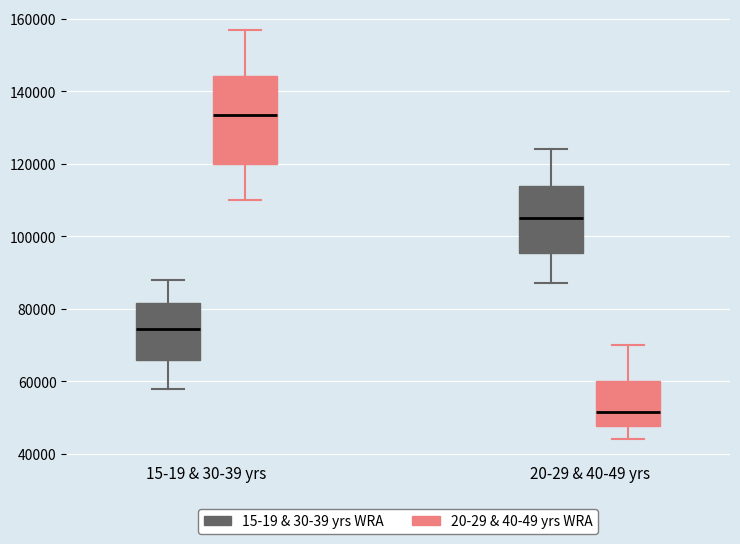

Where is the upper edge of the box for 15-19 & 30-39 yrs (20-29 & 40-49 yrs WRA) on the y-axis? The values are not printed on the chart, so give them approximately, as read against the axis.

144000